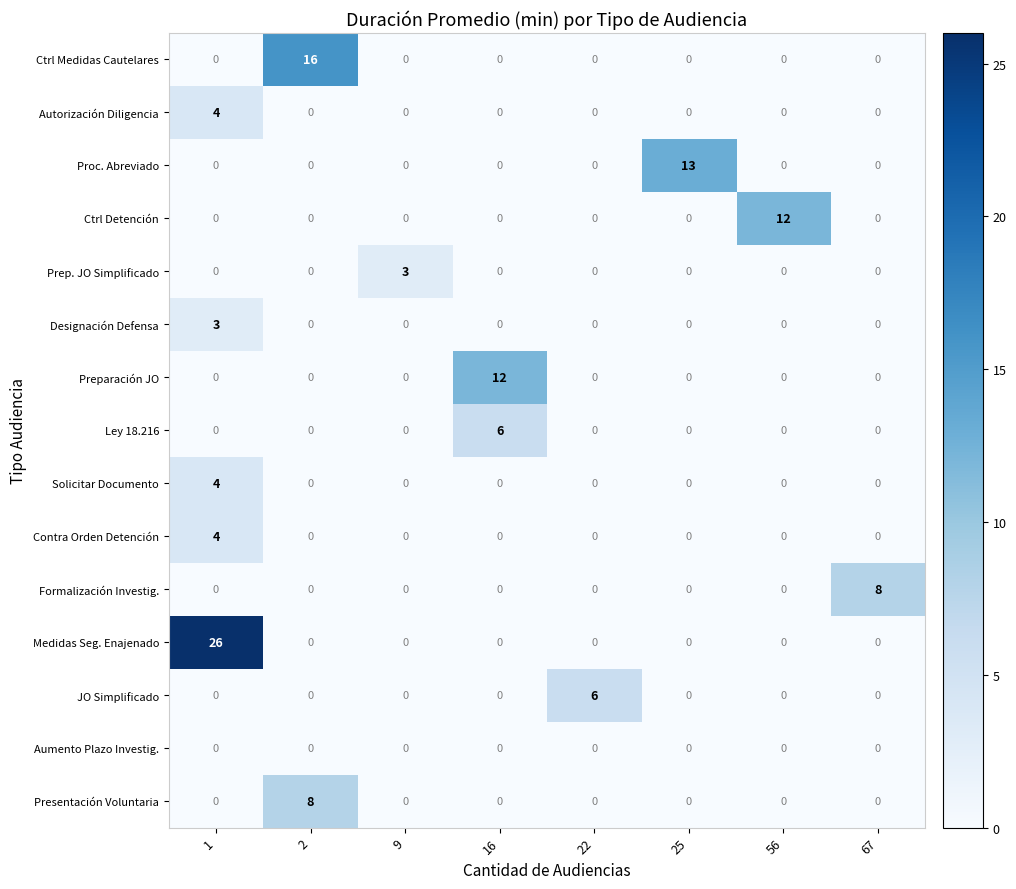

What is the greatest value displayed?

26